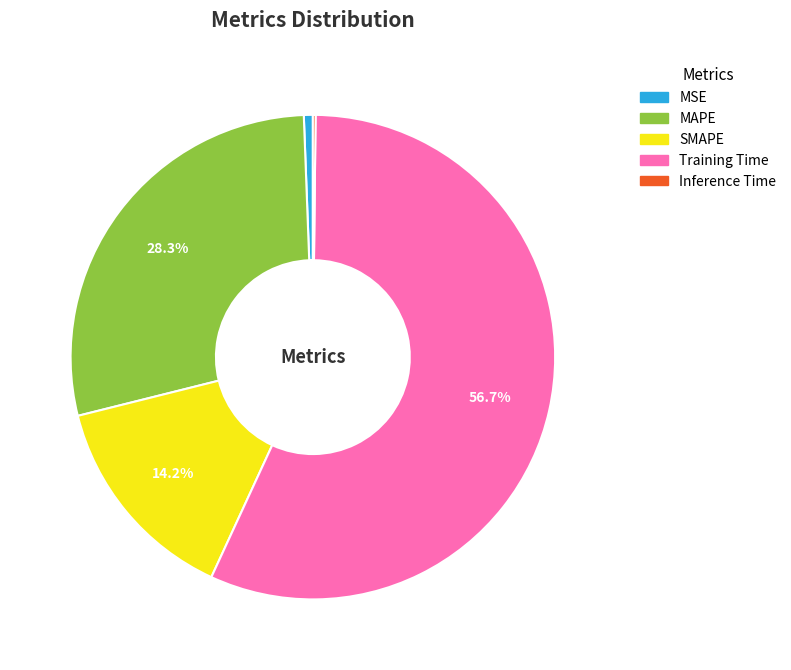

To the nearest percent, what is the difference between the MSE and SMAPE slice percentages?

14%